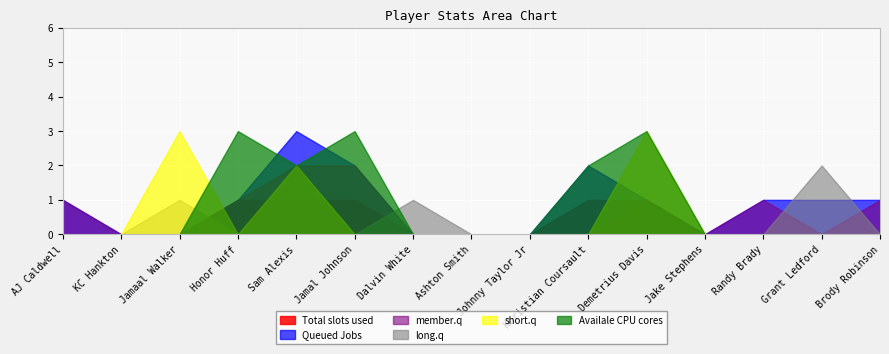

True or false: long.q and Total slots used intersect in this chart.

True